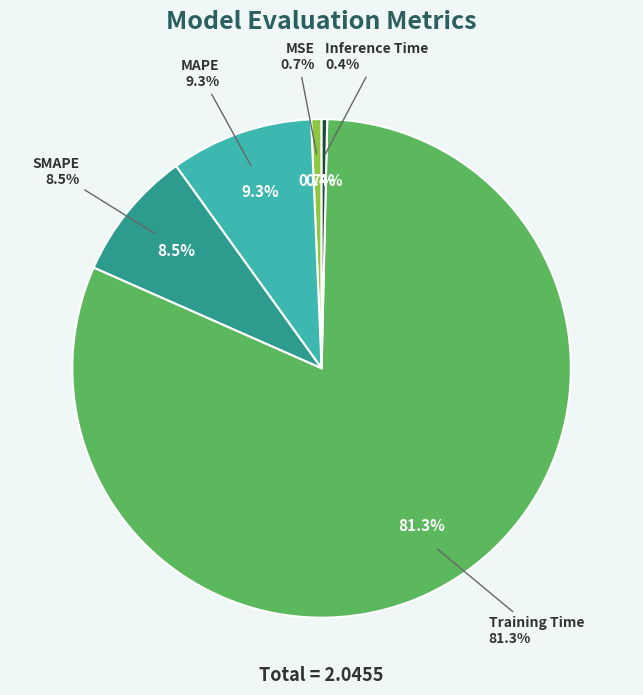

Which category has the biggest portion of the pie?

Training Time